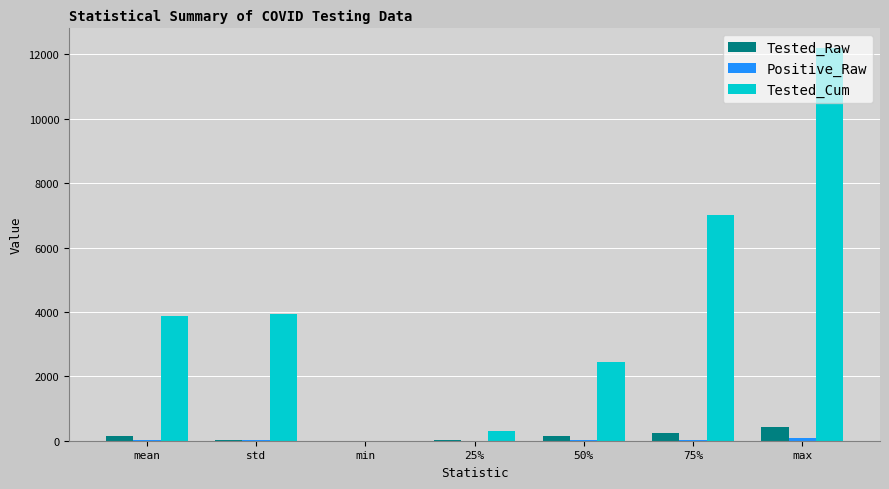

Which series changed the most between 50% and max?

Tested_Cum